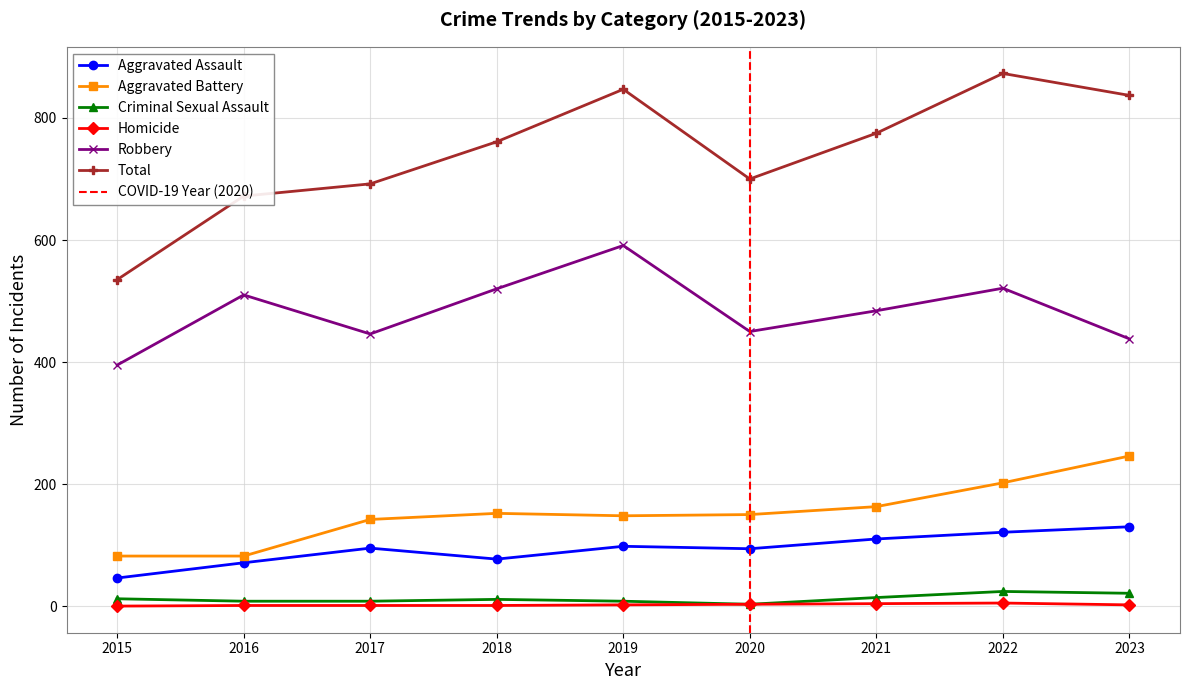

At which label does Criminal Sexual Assault first exceed 11?

2015